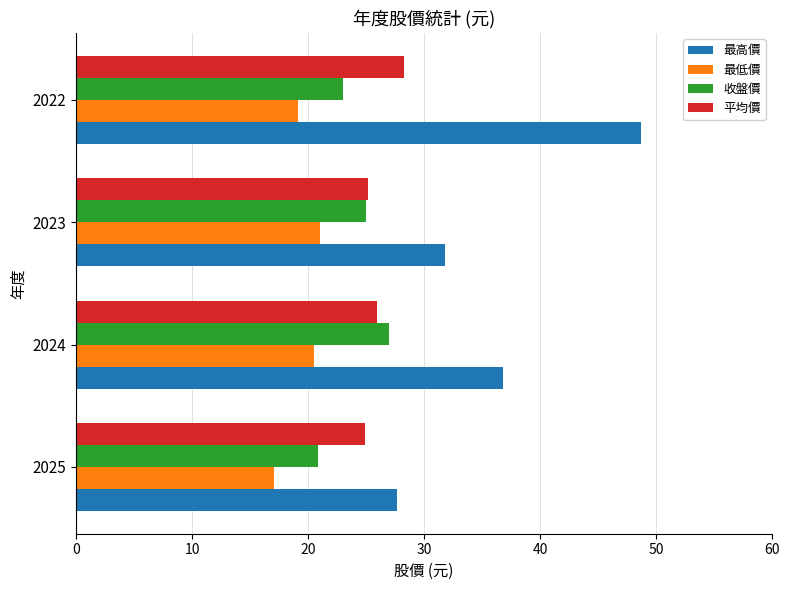

Which series has the widest spread of values?

最高價